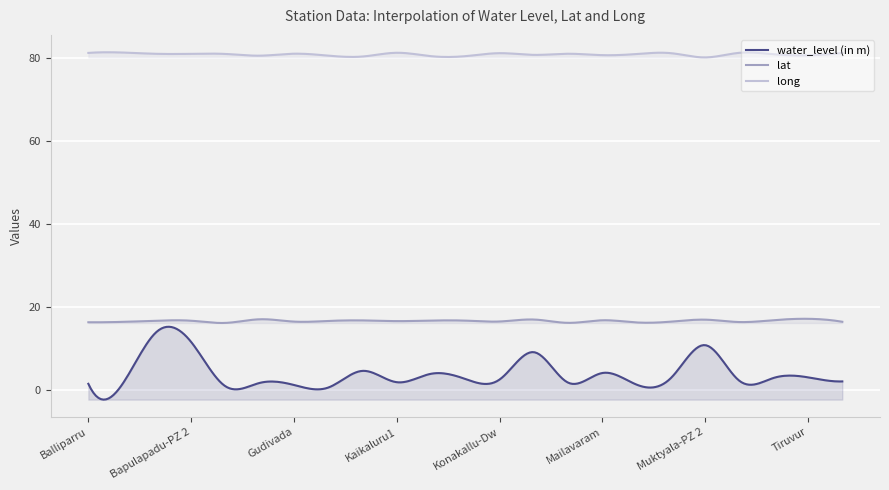

Between Itavaram-Dw and K.cherla-alt, which is larger?

Itavaram-Dw